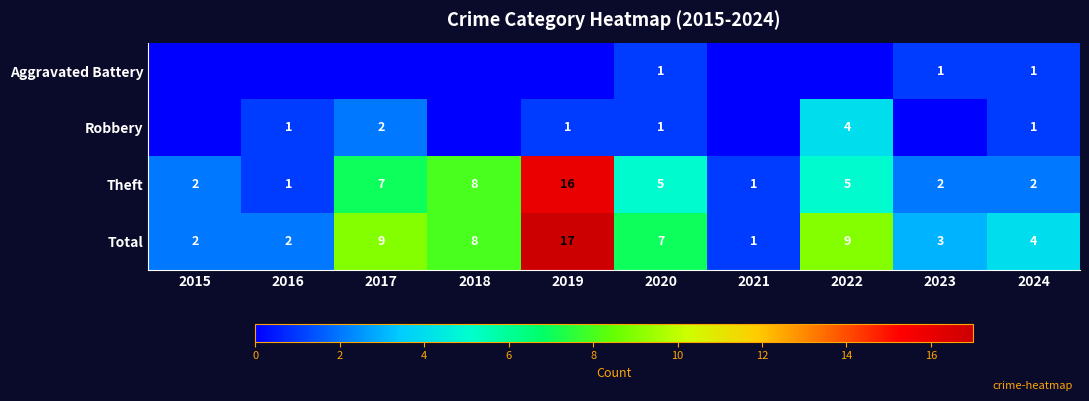

At which label is Theft closest to 8?

2018